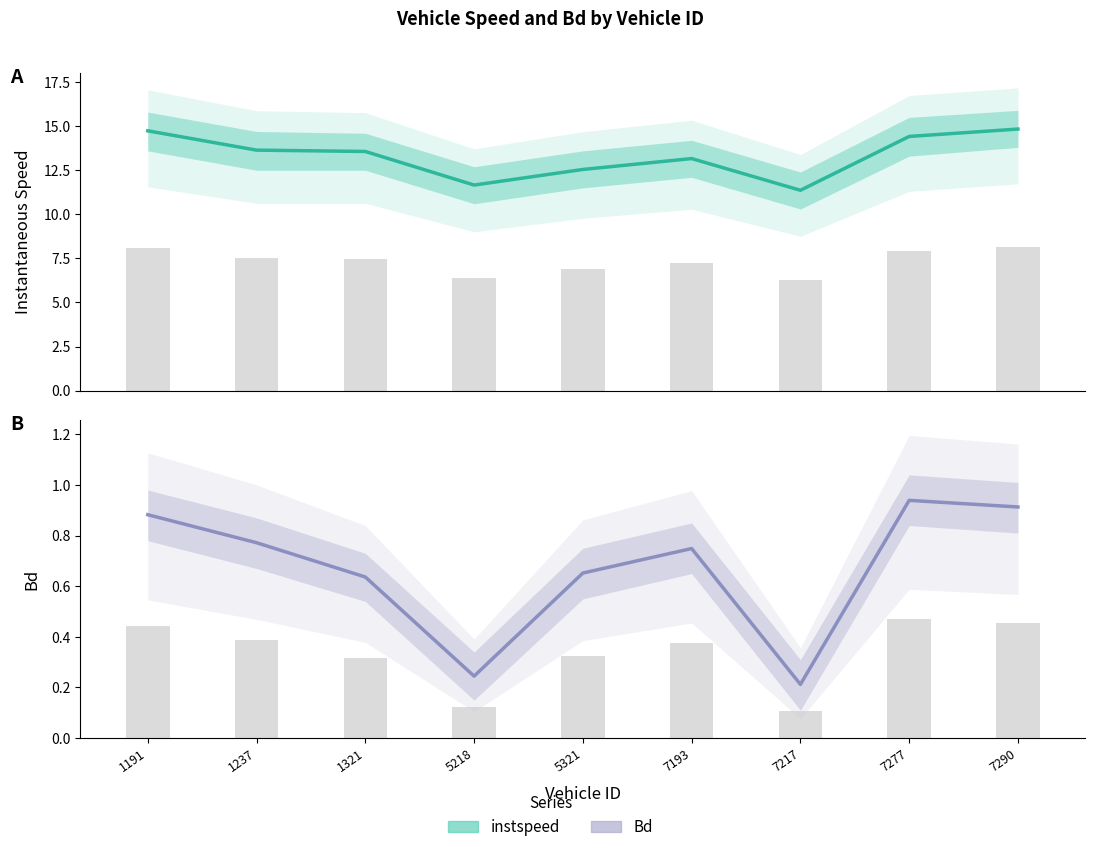

How many series are shown in this chart?

2